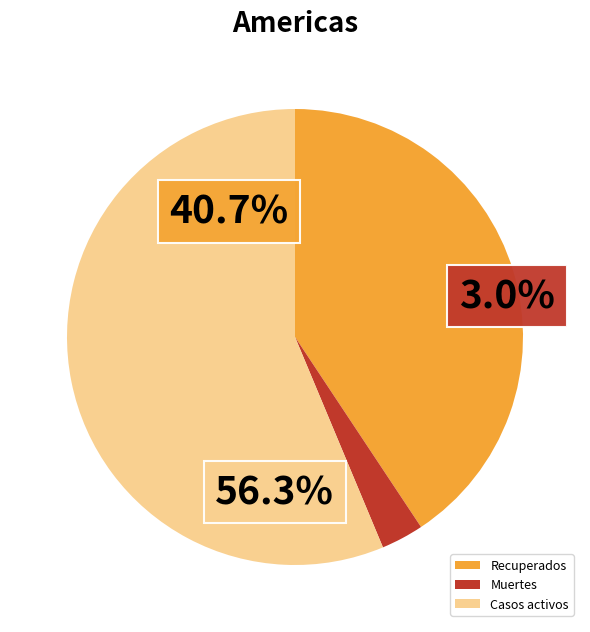

Rank the categories by value from highest to lowest.

Casos activos, Recuperados, Muertes